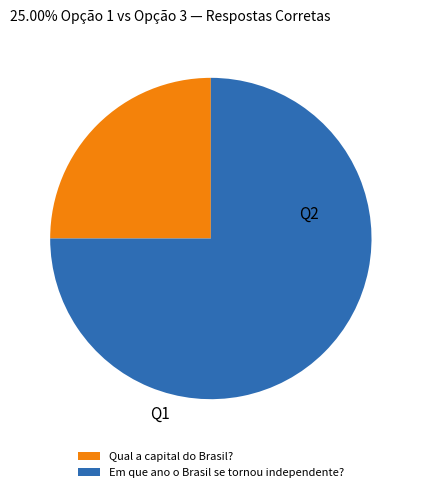

Between Qual a capital do Brasil? and Em que ano o Brasil se tornou independente?, which is larger?

Em que ano o Brasil se tornou independente?